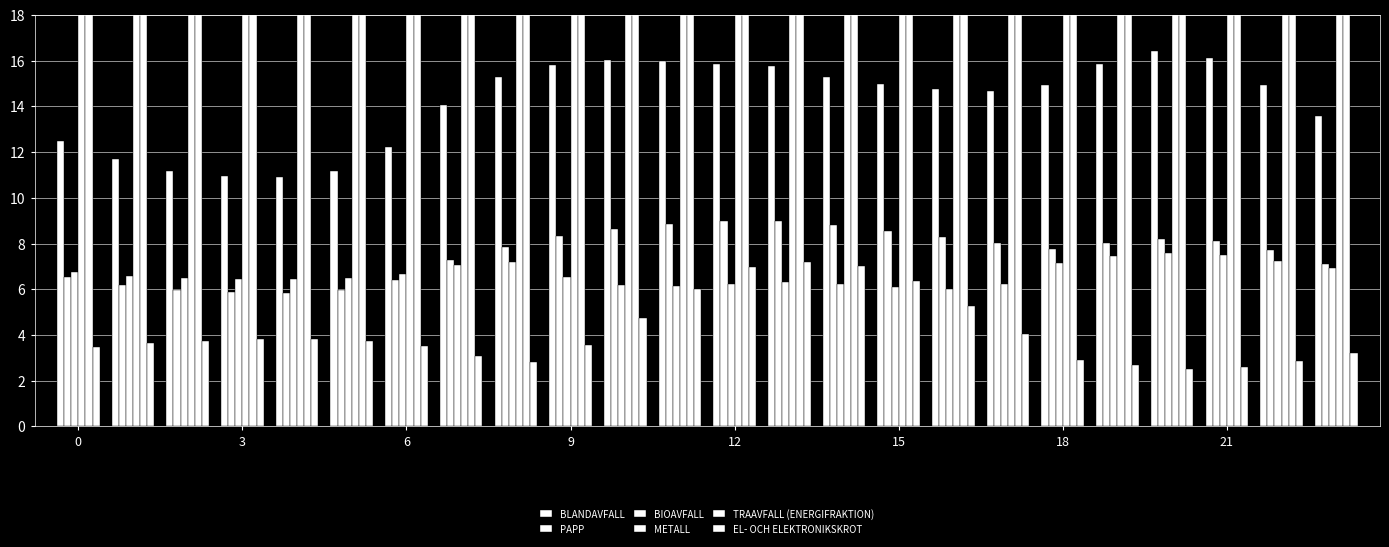

What is the label of the 3rd bar from the right?

21